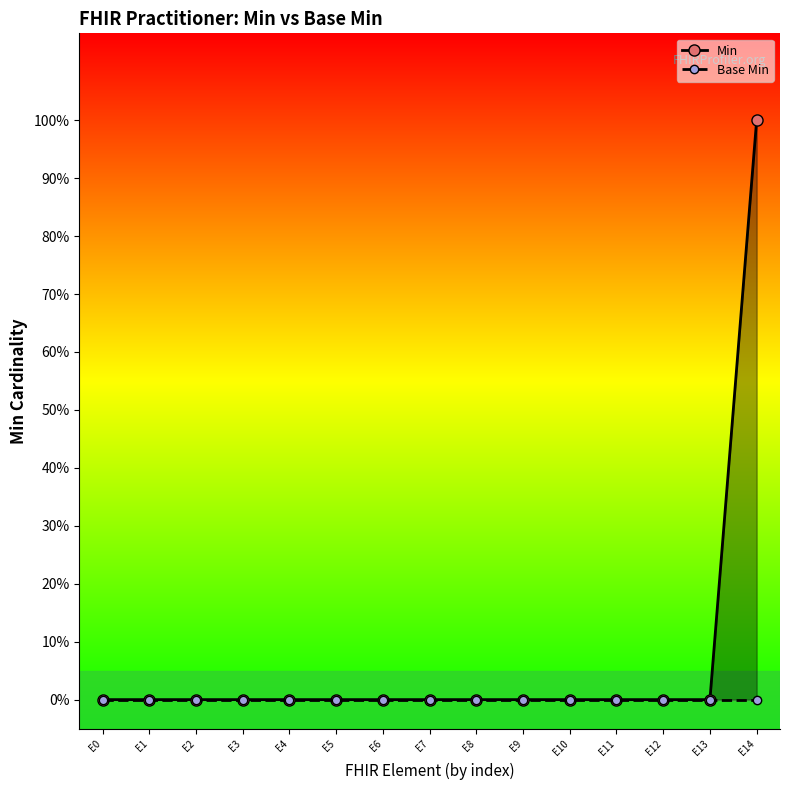

Is it true that Min equals -1 at E11?

False